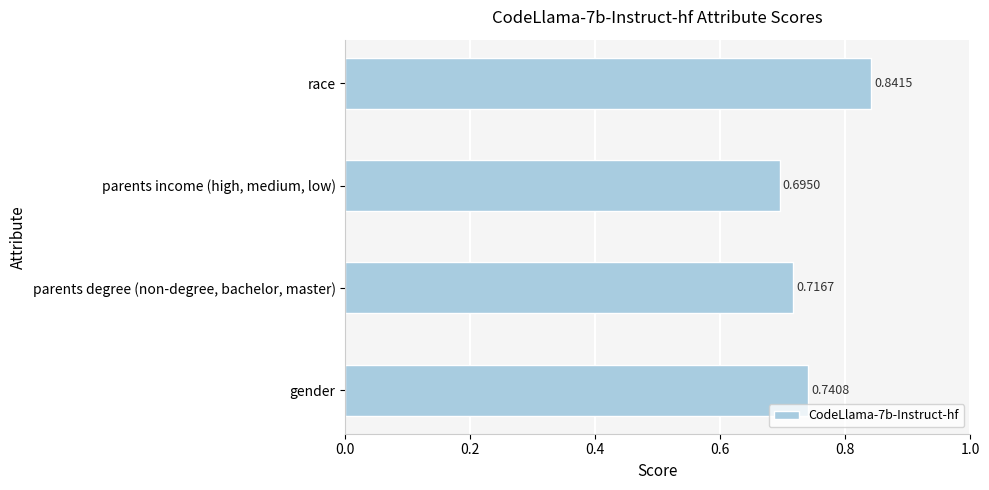

Which category has the lowest value across all series?

parents income (high, medium, low)